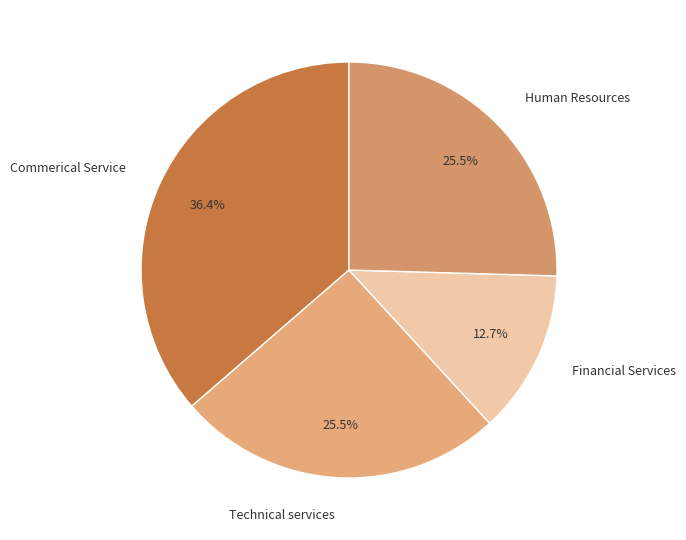

Does Human Resources represent more than half of the total?

No